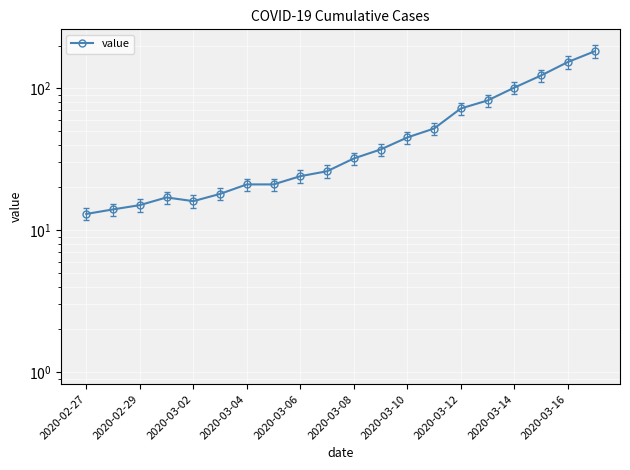

Does the chart display data point markers on the line(s)?

Yes